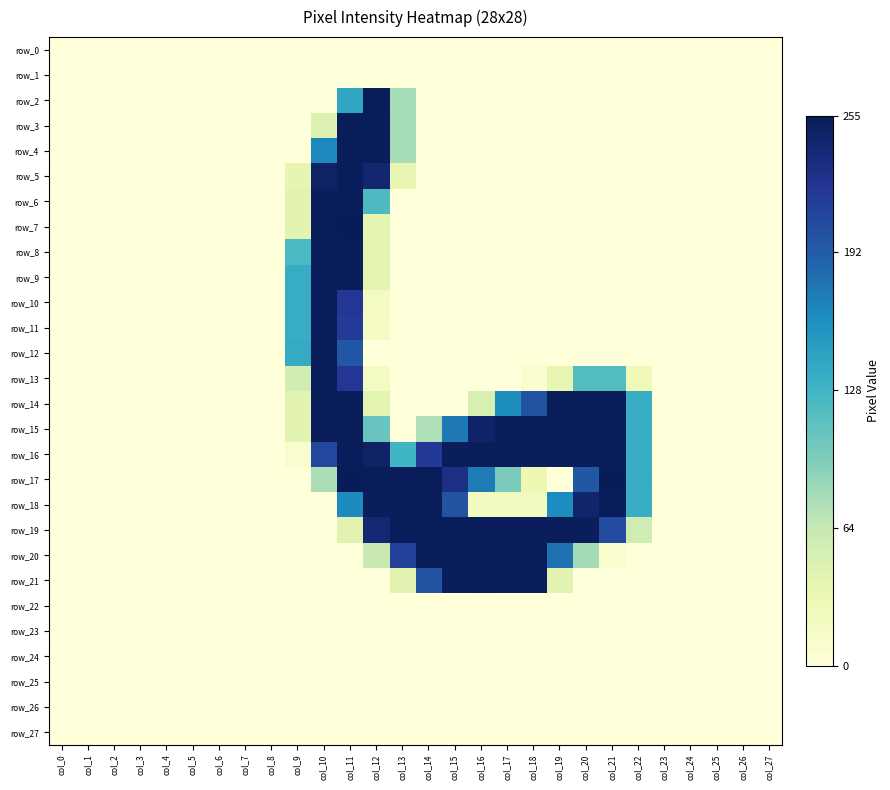

Rank the categories by row_3 value from lowest to highest.

col_0, col_1, col_2, col_3, col_4, col_5, col_6, col_7, col_8, col_9, col_14, col_15, col_16, col_17, col_18, col_19, col_20, col_21, col_22, col_23, col_24, col_25, col_26, col_27, col_10, col_13, col_12, col_11